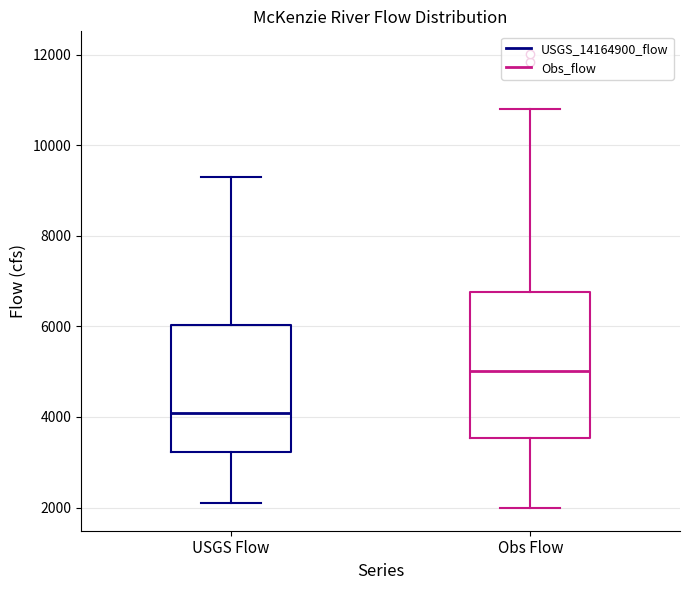

Where is the lower edge of the box for Obs Flow on the y-axis? The values are not printed on the chart, so give them approximately, as read against the axis.

3600